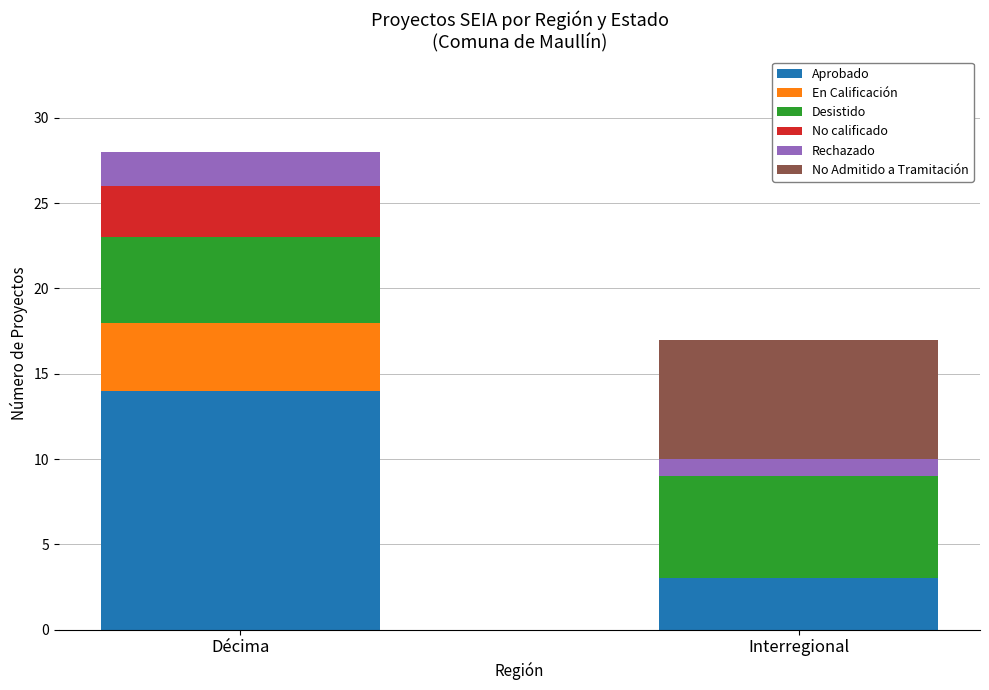

What are all the series names shown in the legend?

Aprobado, En Calificación, Desistido, No calificado, Rechazado, No Admitido a Tramitación